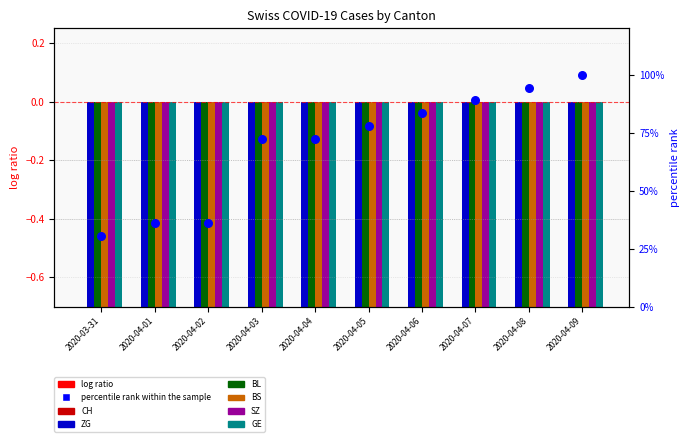

Which series has the largest total across all categories?

BS